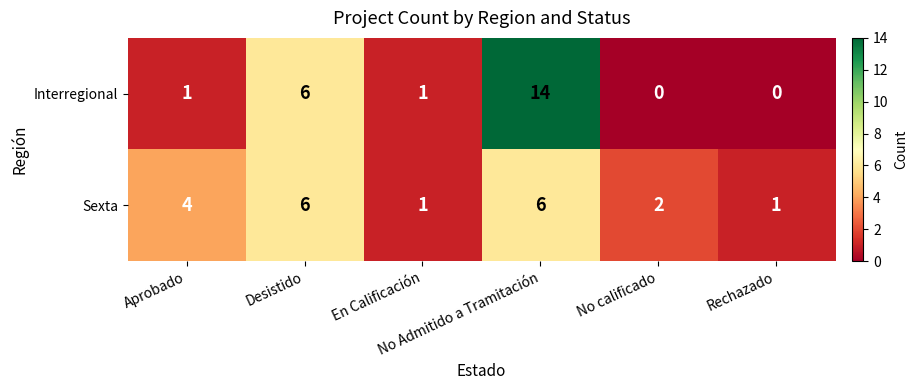

Which series has the widest spread of values?

Interregional